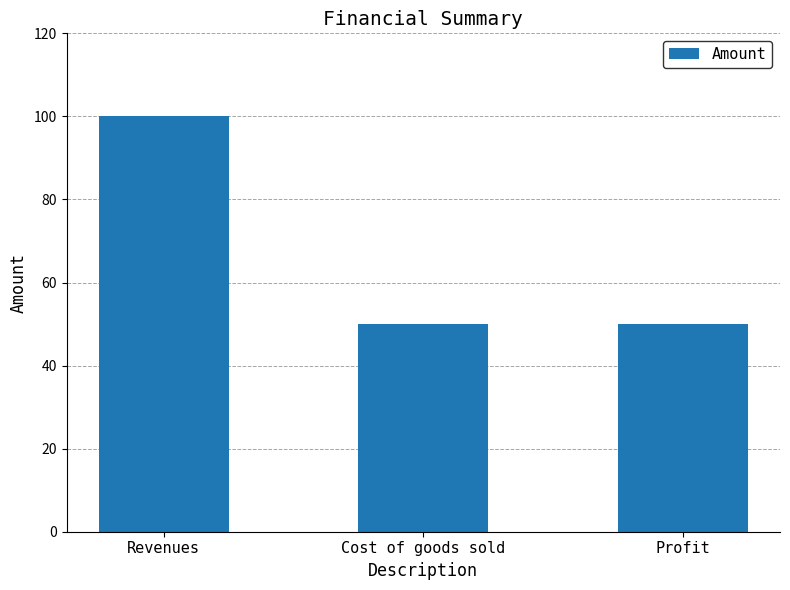

What is the difference between the maximum and minimum values?

50